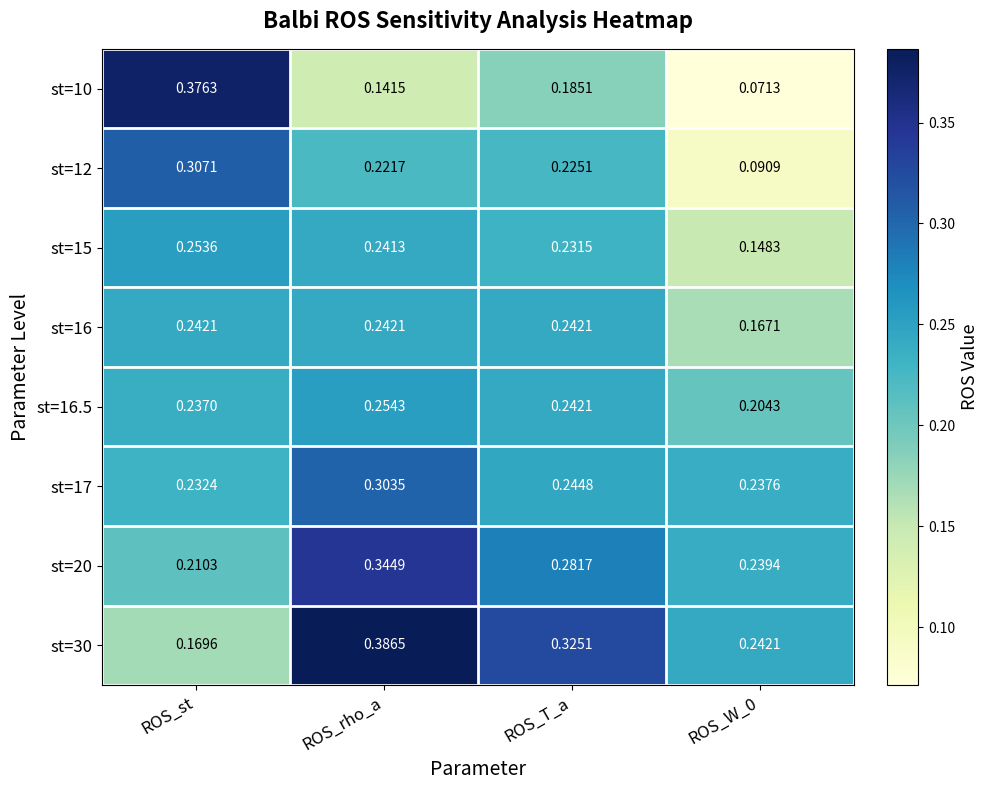

Is the value of st=30 at ROS_rho_a greater than the value of st=10 at ROS_st?

Yes